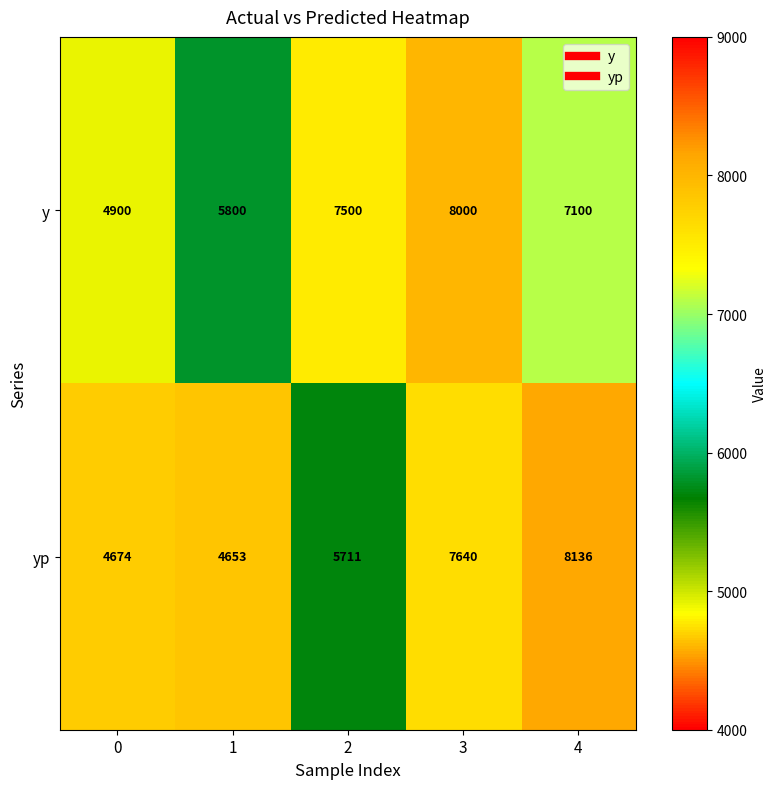

Rank the series at 1 from highest to lowest value.

y, yp